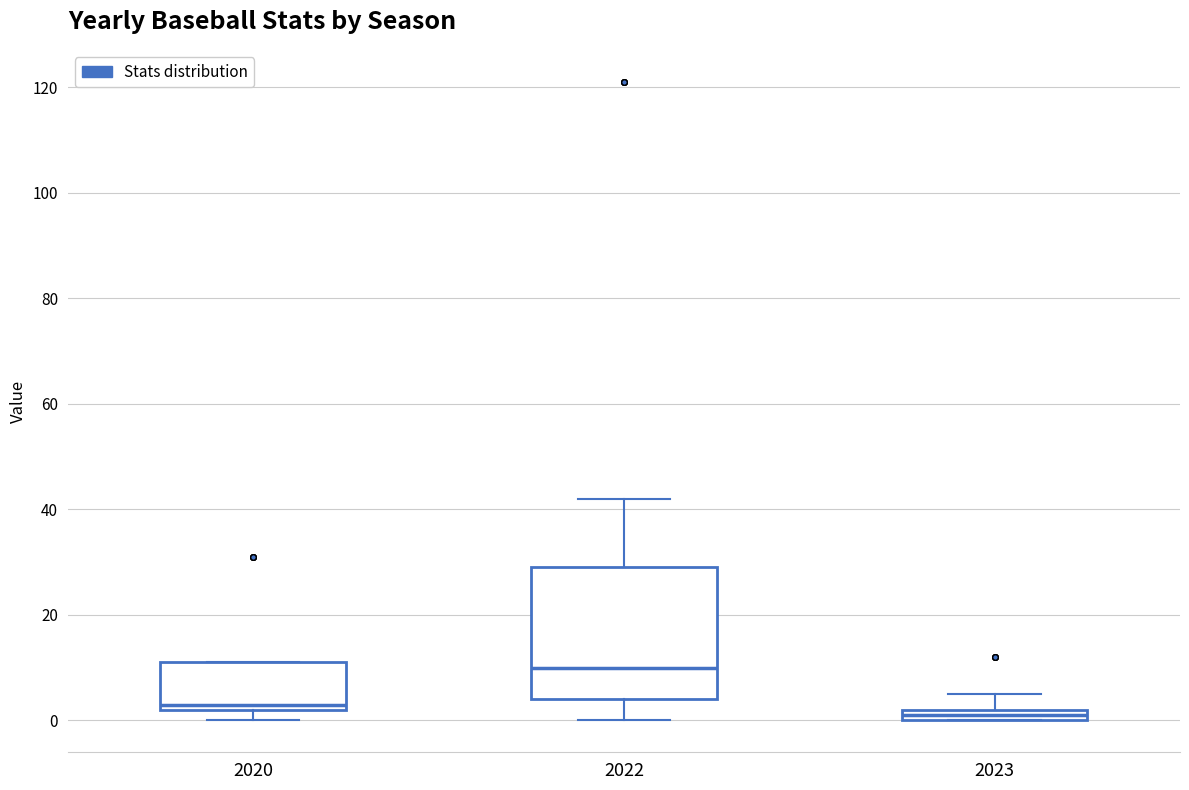

Where does the upper whisker of the box at x = 2023 end on the y-axis? The values are not printed on the chart, so give them approximately, as read against the axis.

6